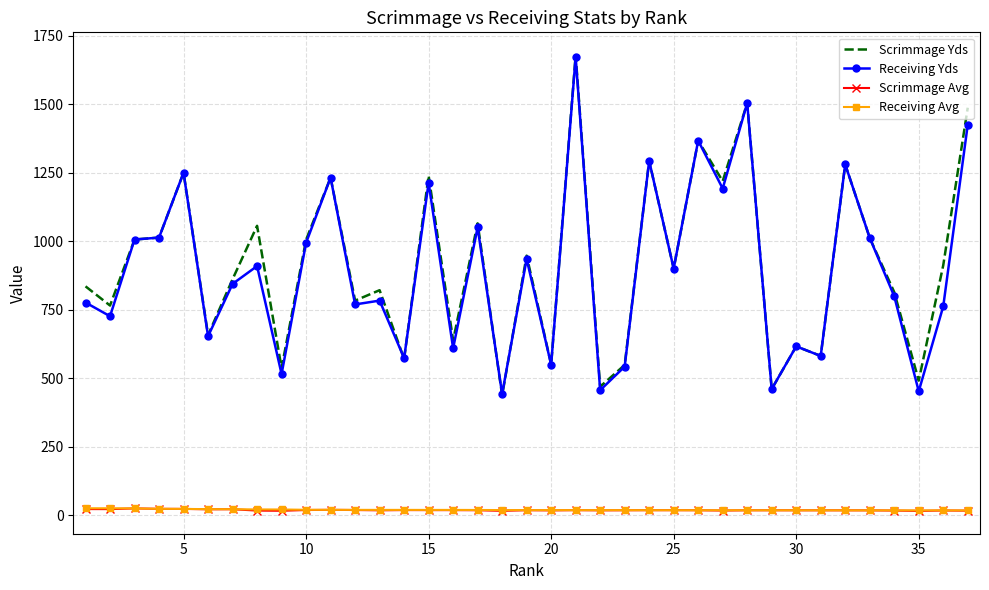

What is the maximum value for Receiving Yds?

1672.0